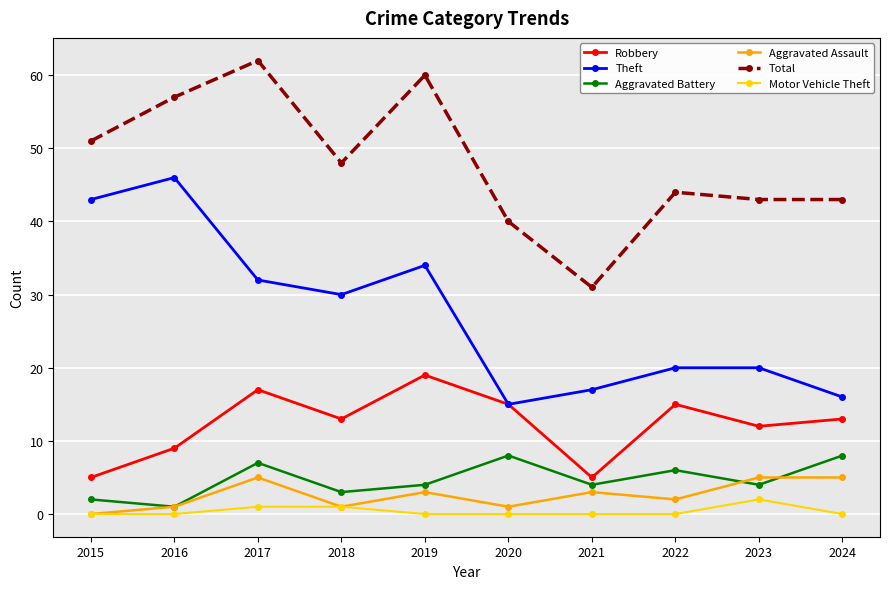

Read the Aggravated Assault value at 2019.

3